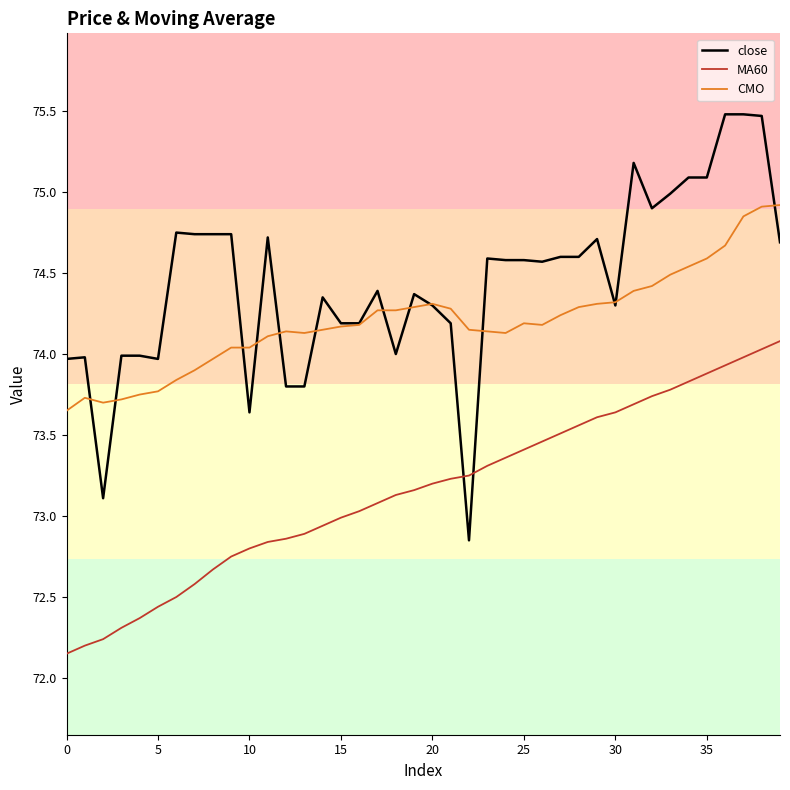

Rank the series by their average value, from highest to lowest.

close, CMO, MA60